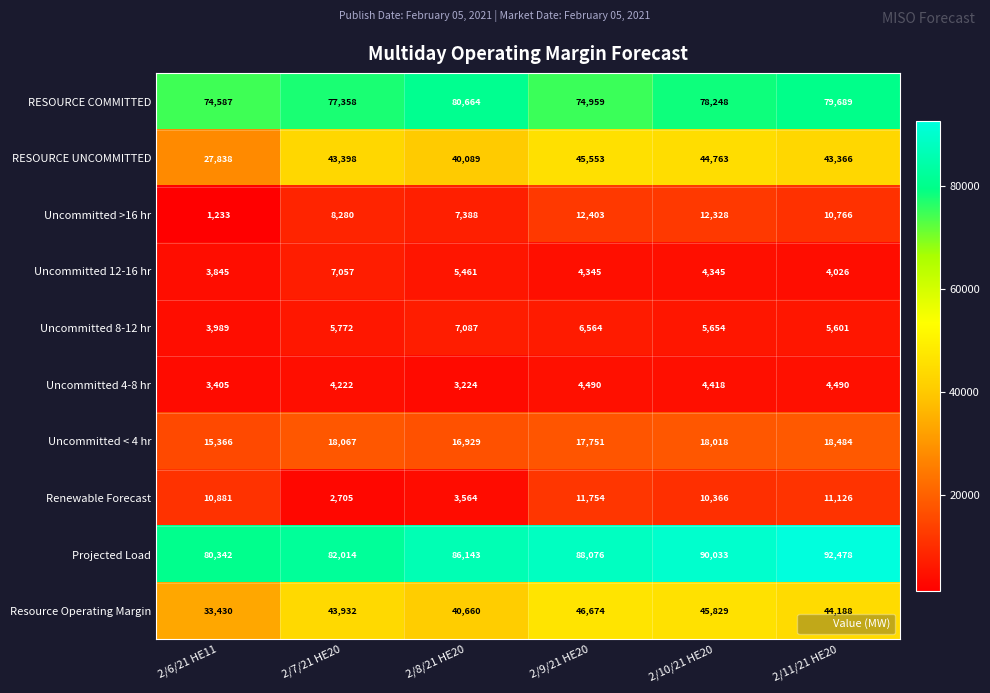

Which series changed the most between 2/6/21 HE11 and 2/10/21 HE20?

RESOURCE UNCOMMITTED